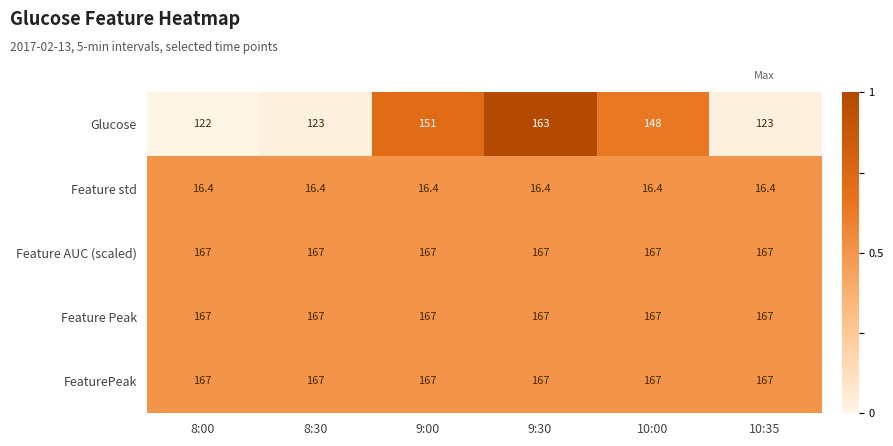

Which series changed the most between 8:30 and 10:00?

Glucose